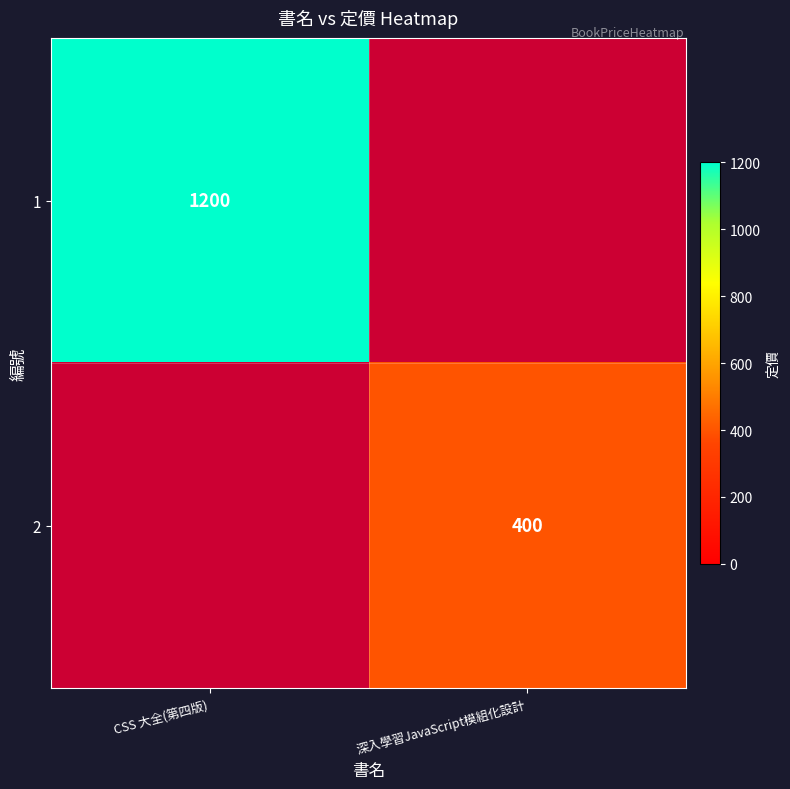

Is it true that 1 equals 1587 at CSS 大全(第四版)?

False